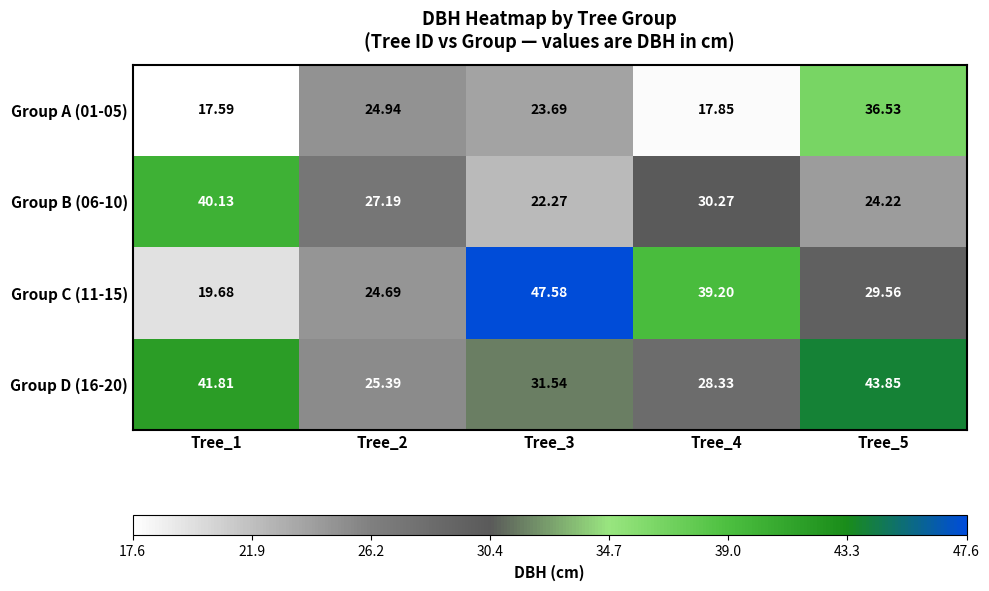

Rank the series by their average value, from lowest to highest.

Group A (01-05), Group B (06-10), Group C (11-15), Group D (16-20)